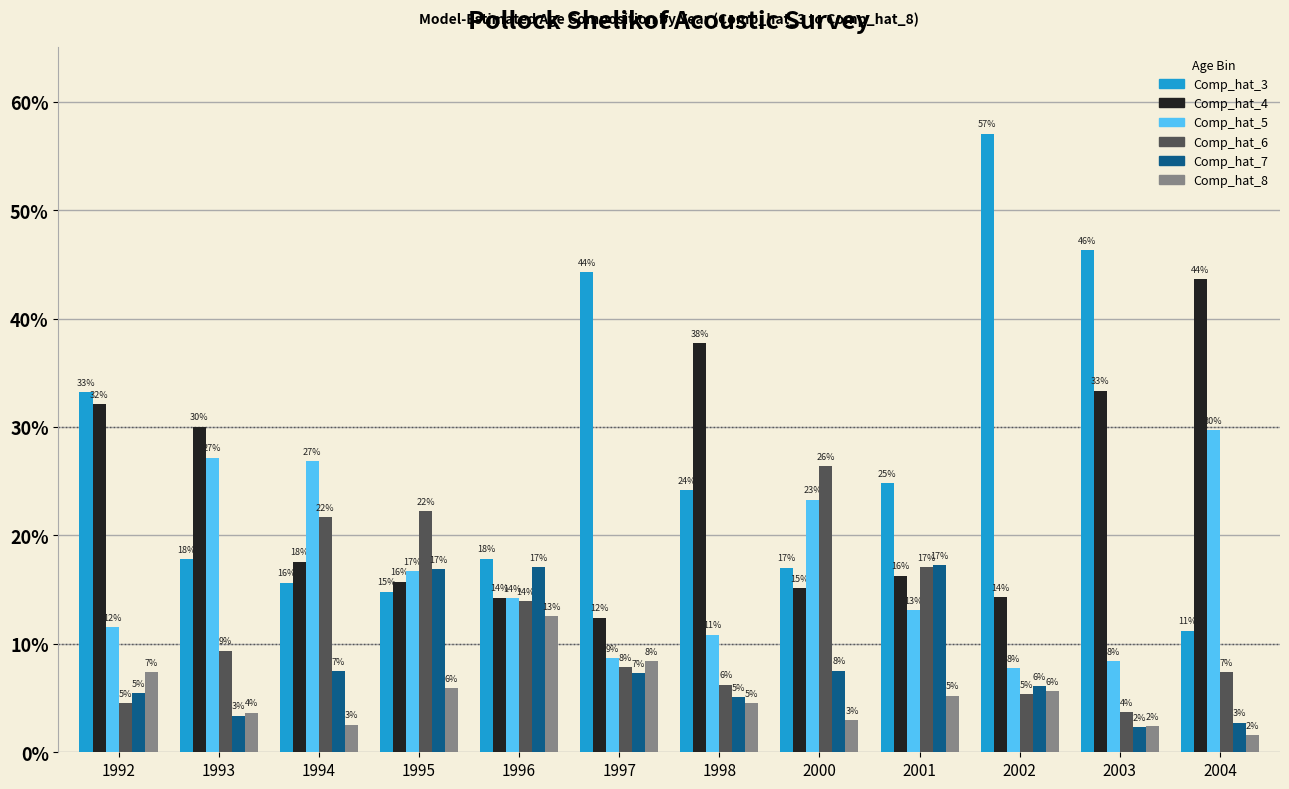

Reading right to left, list all the values displayed in this chart.

Comp_hat_3: 2004=0.1	2003=0.5	2002=0.6	2001=0.2	2000=0.2	1998=0.2	1997=0.4	1996=0.2	1995=0.1	1994=0.2	1993=0.2	1992=0.3
Comp_hat_4: 2004=0.4	2003=0.3	2002=0.1	2001=0.2	2000=0.2	1998=0.4	1997=0.1	1996=0.1	1995=0.2	1994=0.2	1993=0.3	1992=0.3
Comp_hat_5: 2004=0.3	2003=0.1	2002=0.1	2001=0.1	2000=0.2	1998=0.1	1997=0.1	1996=0.1	1995=0.2	1994=0.3	1993=0.3	1992=0.1
Comp_hat_6: 2004=0.1	2003=0.0	2002=0.1	2001=0.2	2000=0.3	1998=0.1	1997=0.1	1996=0.1	1995=0.2	1994=0.2	1993=0.1	1992=0.0
Comp_hat_7: 2004=0.0	2003=0.0	2002=0.1	2001=0.2	2000=0.1	1998=0.1	1997=0.1	1996=0.2	1995=0.2	1994=0.1	1993=0.0	1992=0.1
Comp_hat_8: 2004=0.0	2003=0.0	2002=0.1	2001=0.1	2000=0.0	1998=0.0	1997=0.1	1996=0.1	1995=0.1	1994=0.0	1993=0.0	1992=0.1